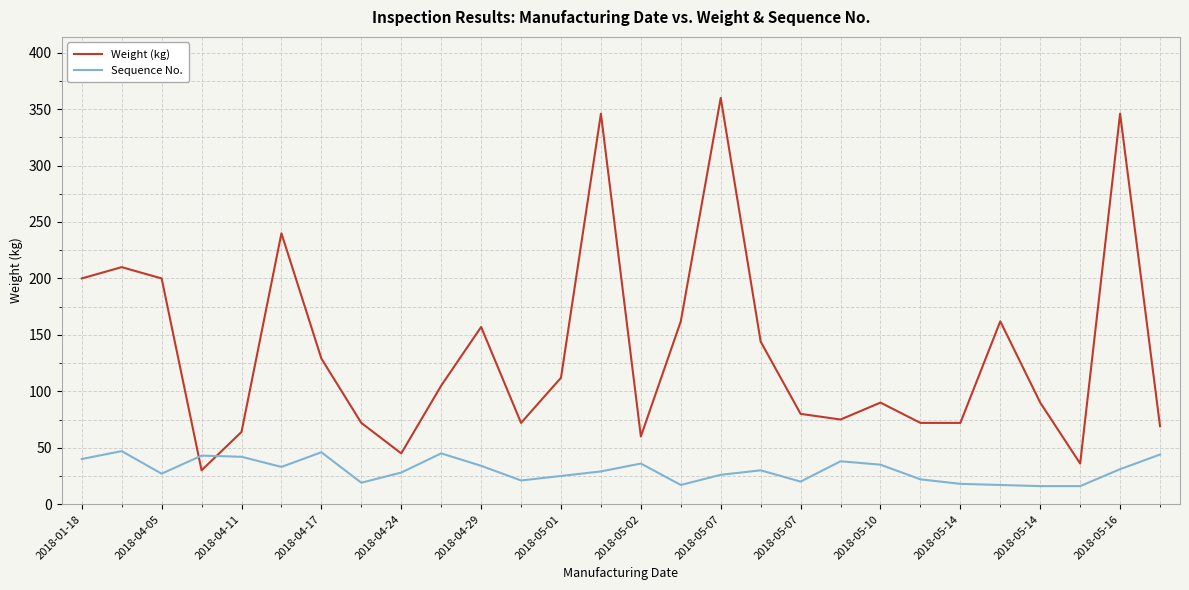

Rank the series by their average value, from lowest to highest.

Sequence No., Weight (kg)